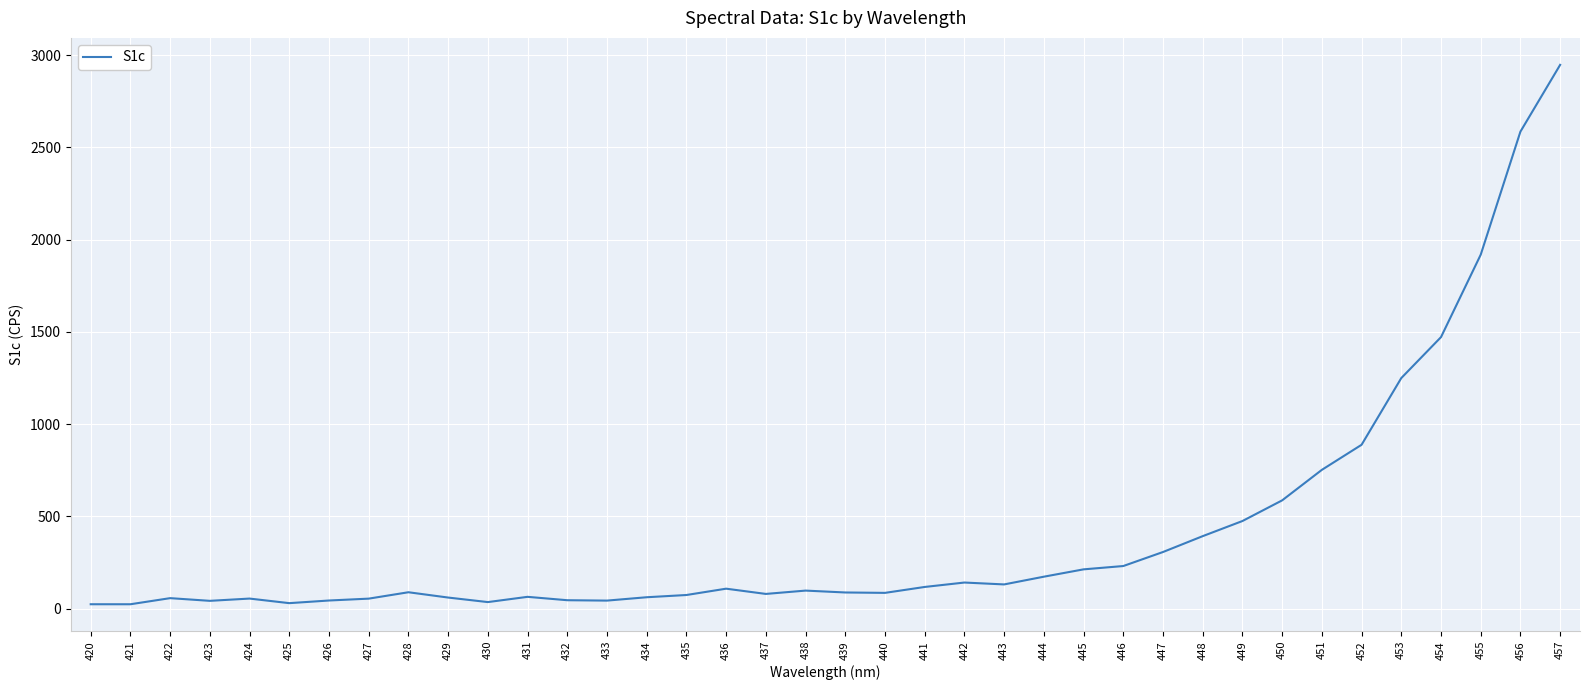

What is the difference between the values at 437 and 447?

227.2